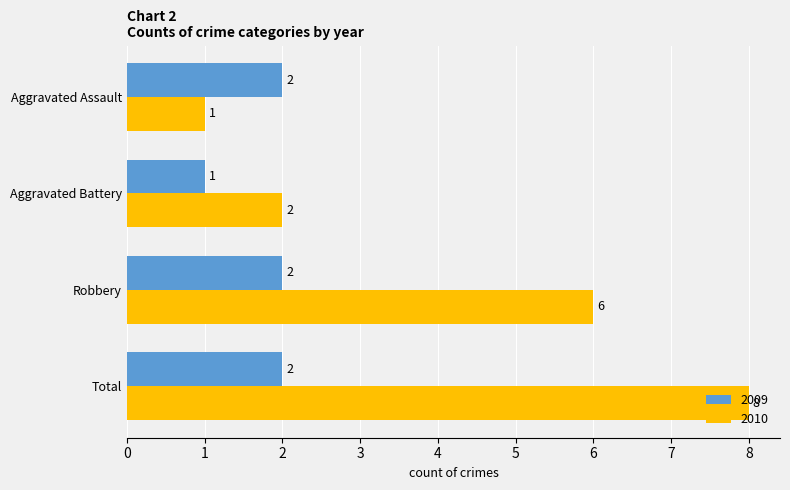

How many distinct data groups are displayed?

2